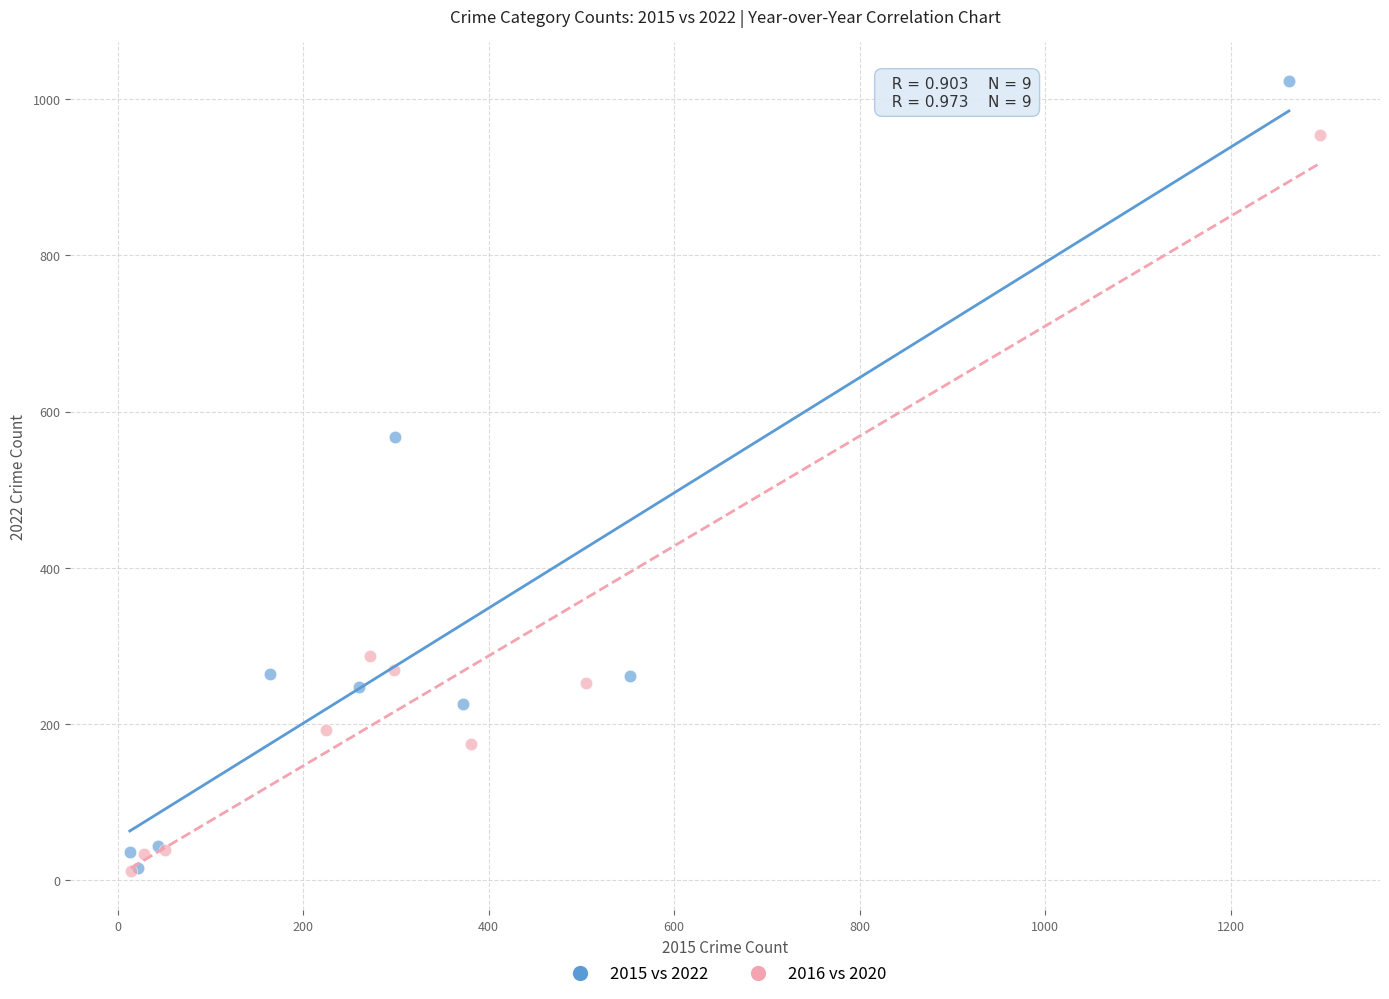

What are all the series names shown in the legend?

2015 vs 2022, 2016 vs 2020